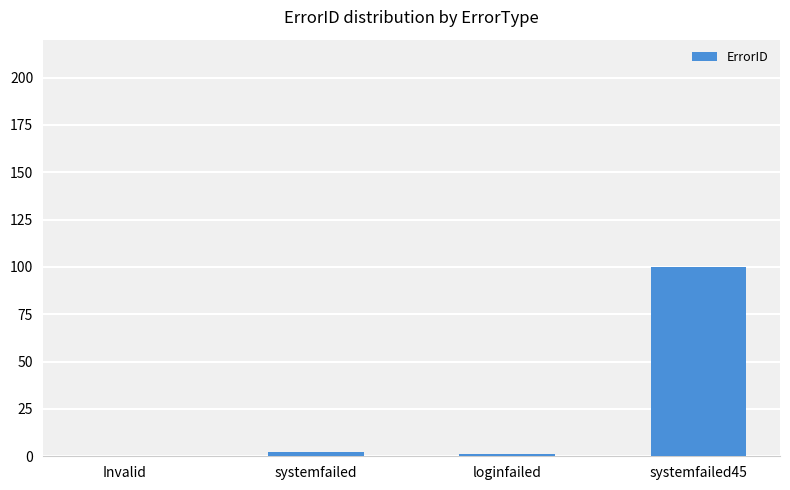

At which category does the chart reach its peak across all series?

systemfailed45